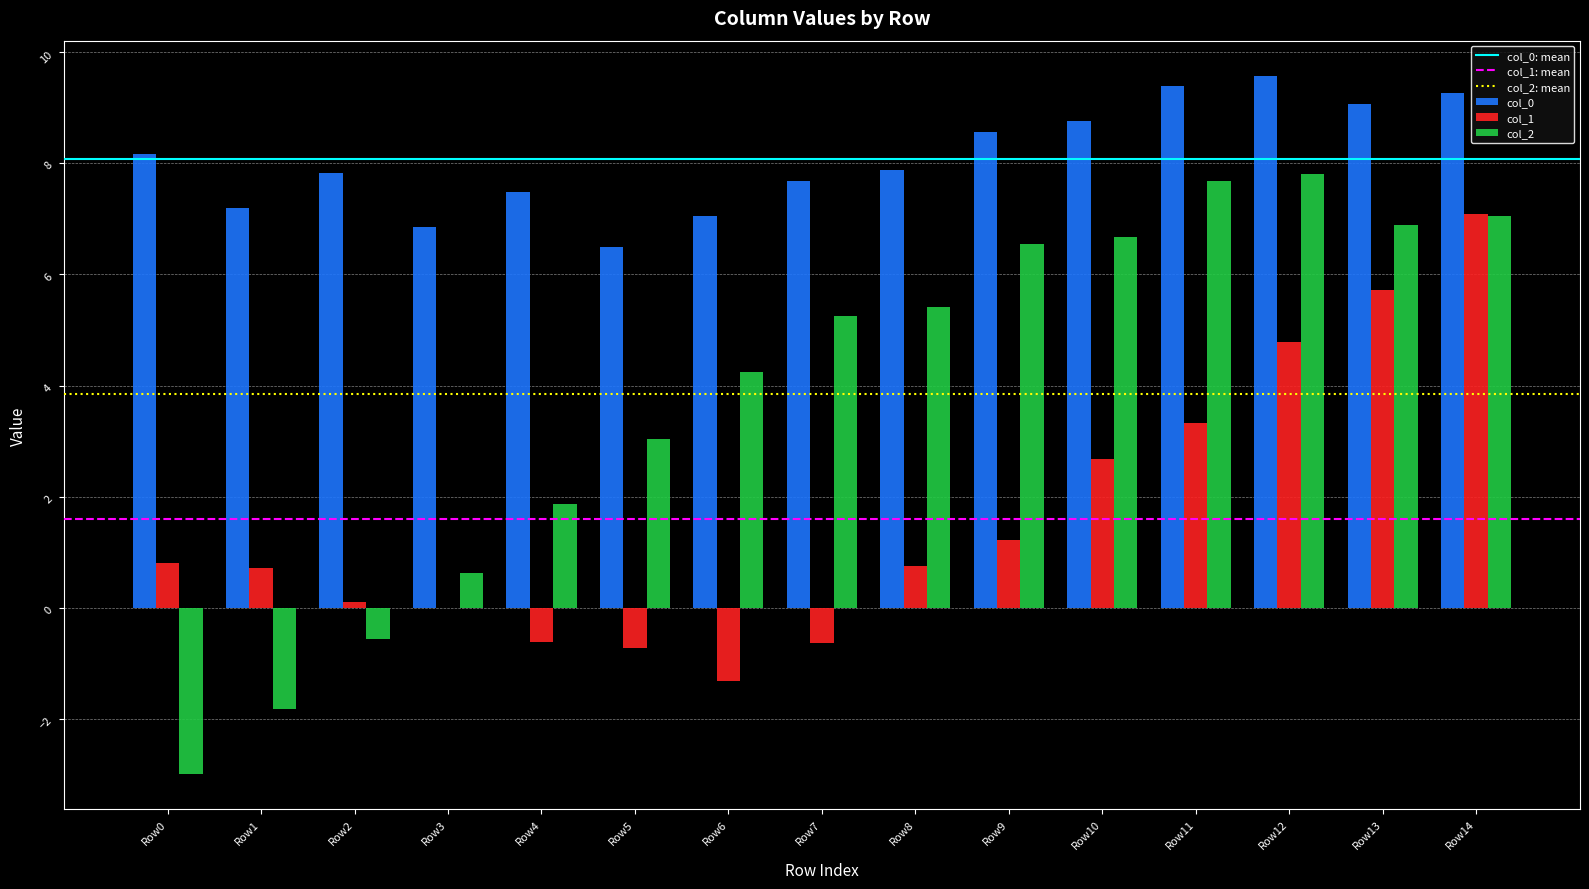

What is the sum of all col_2 values?

57.7